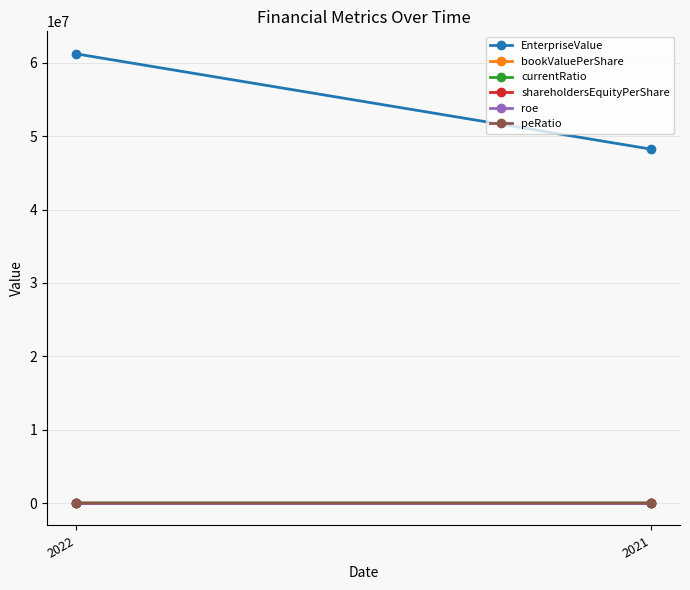

Rank the series by their maximum value, from highest to lowest.

EnterpriseValue, bookValuePerShare, shareholdersEquityPerShare, peRatio, currentRatio, roe